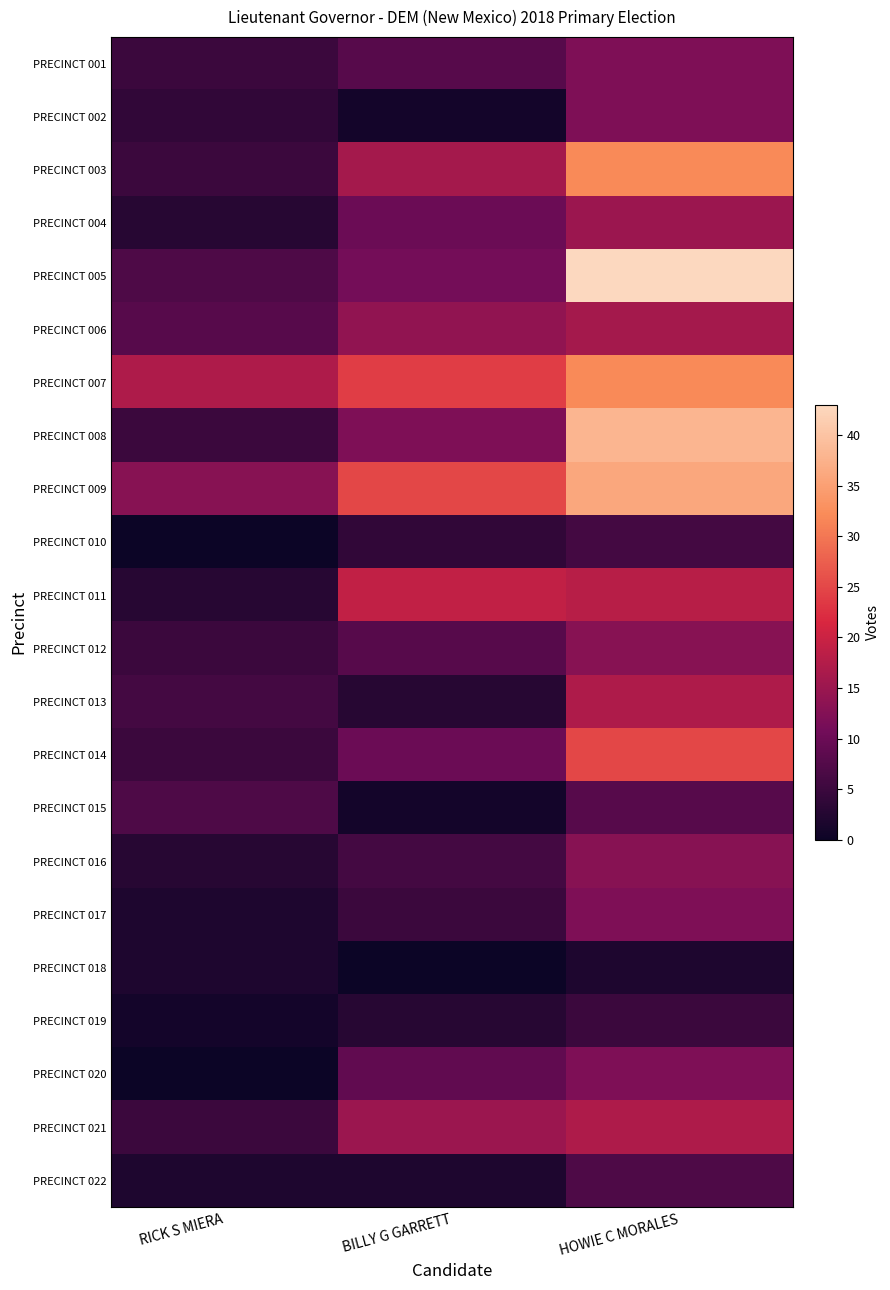

At which category is the sum across all series the highest?

HOWIE C MORALES